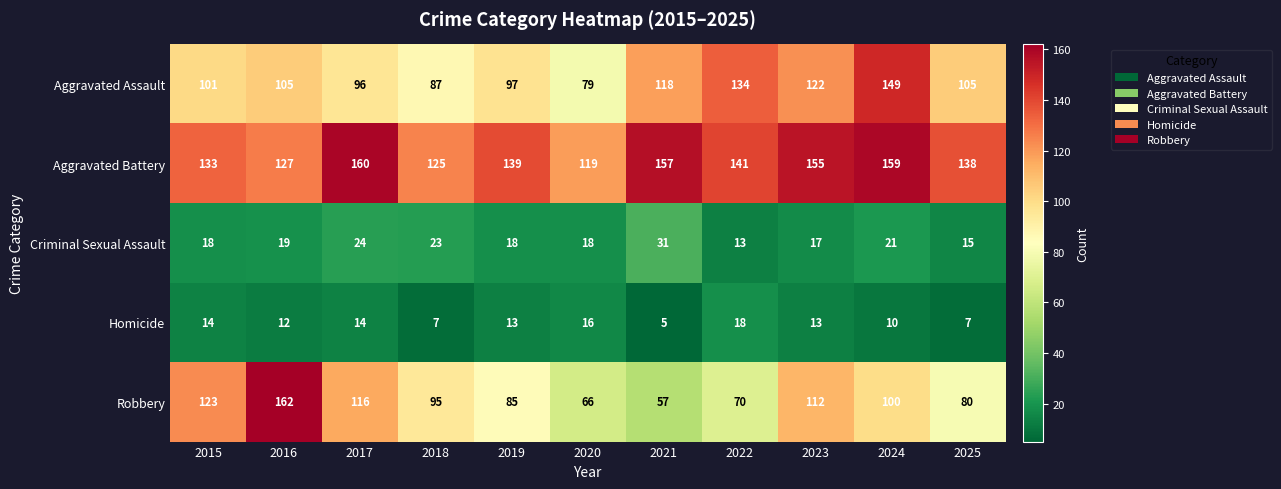

True or false: Aggravated Assault has a value of 122 at 2023.

True